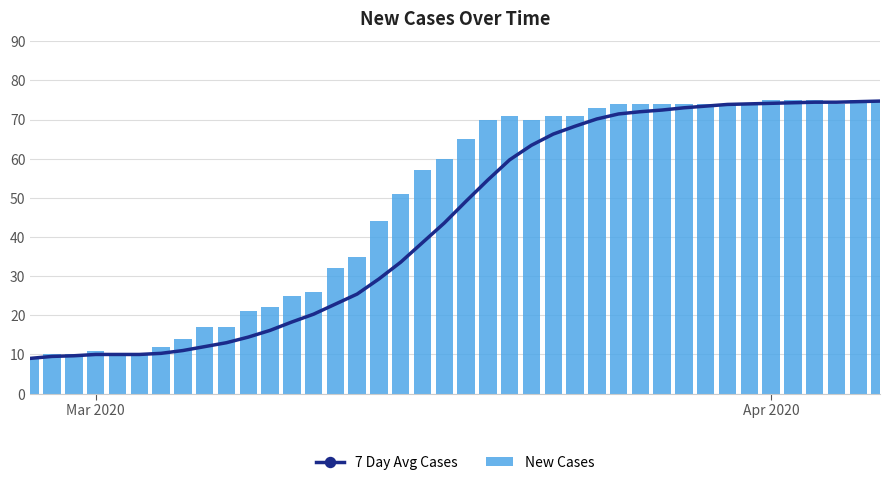

What is the average value of the New Cases series?

49